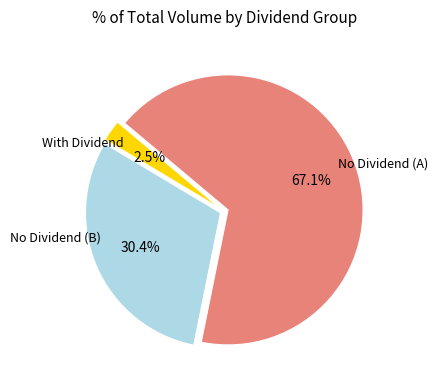

Is there a majority slice in this chart?

Yes